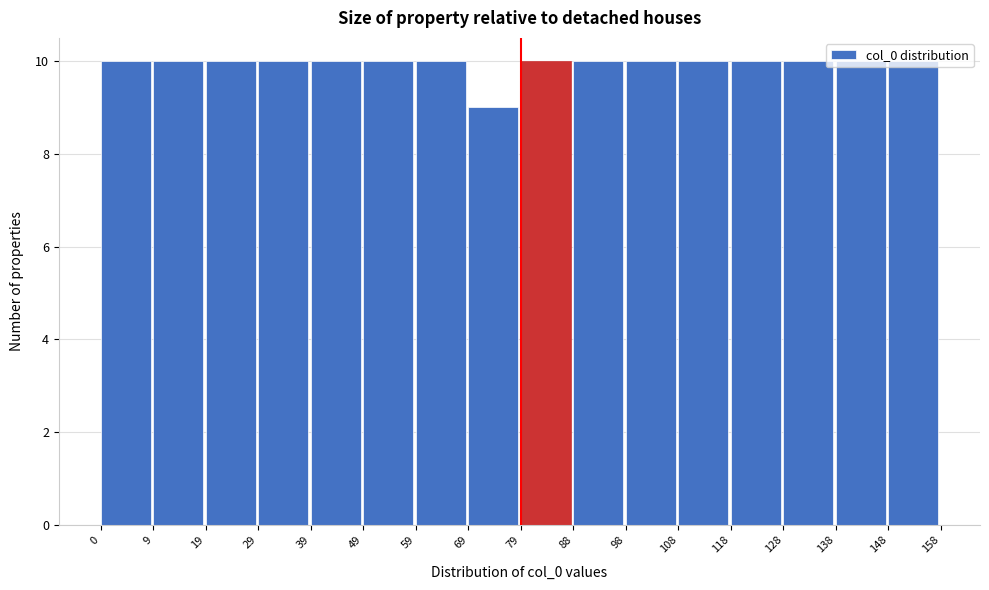

Reading left to right, list every bar in this chart as the range it spans on the x-axis followed by its height. The values are not printed on the chart, so give them approximately, as read against the axis.

0 to 9: 10
9 to 19: 10
19 to 29: 10
29 to 39: 10
39 to 49: 10
49 to 59: 10
59 to 69: 10
69 to 79: 9
79 to 88: 10
88 to 98: 10
98 to 108: 10
108 to 118: 10
118 to 128: 10
128 to 138: 10
138 to 148: 10
148 to 158: 10